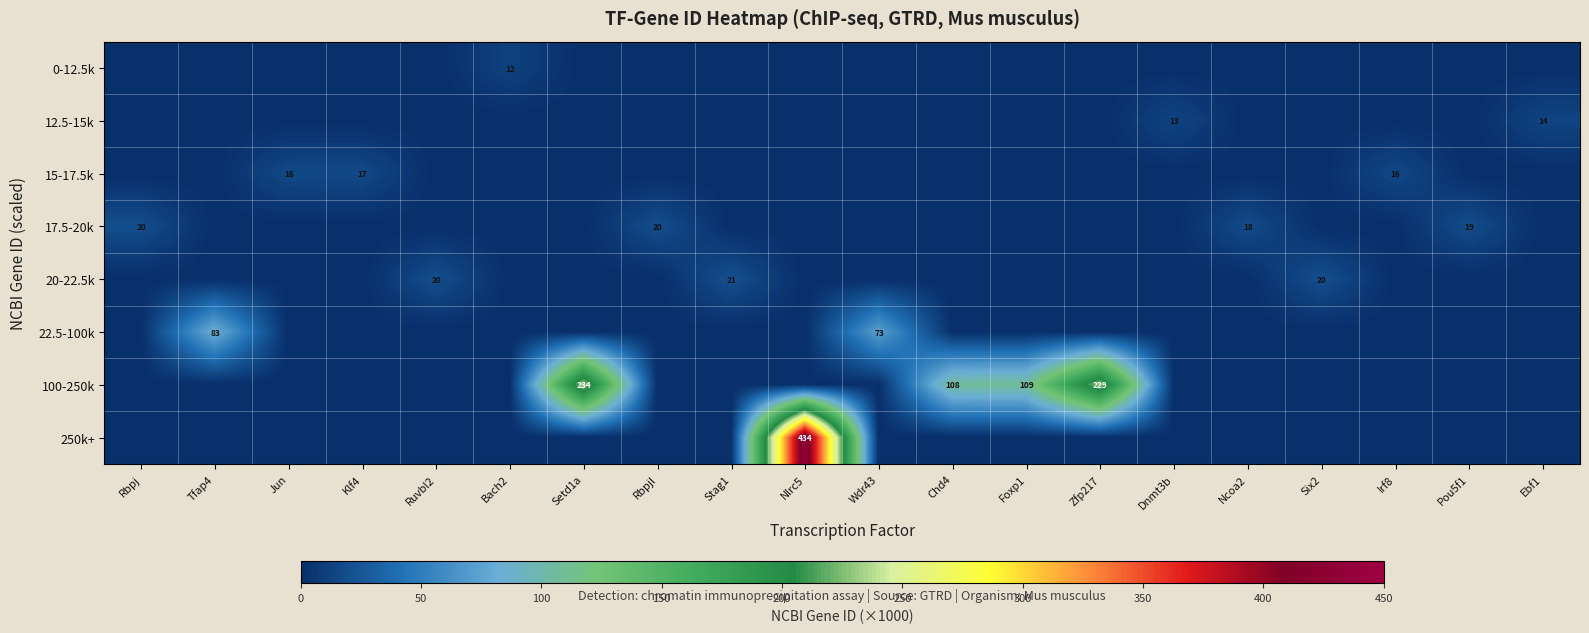

The 15-17.5k series shows 16 at Irf8. True or false?

True